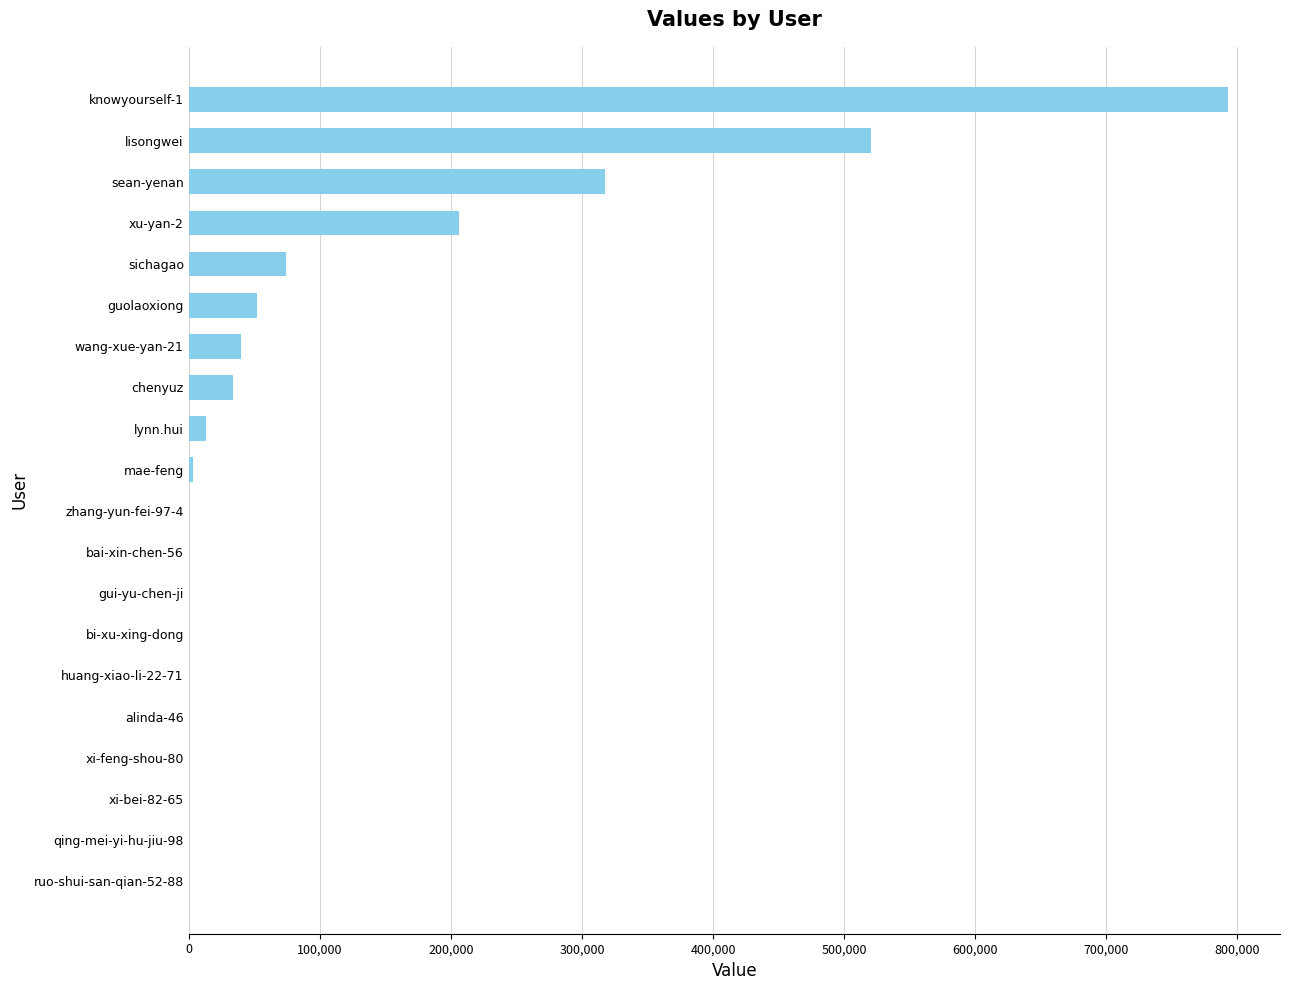

What is the maximum value shown in the chart?

792888